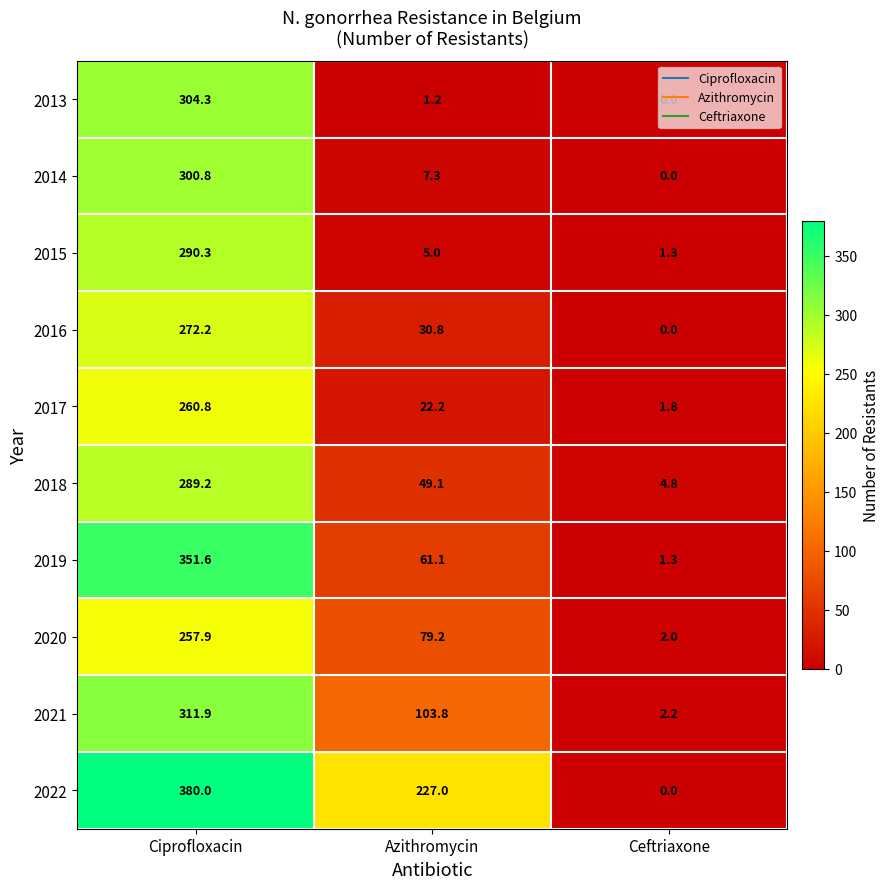

Where does the 2014 series first go above 7?

Ciprofloxacin